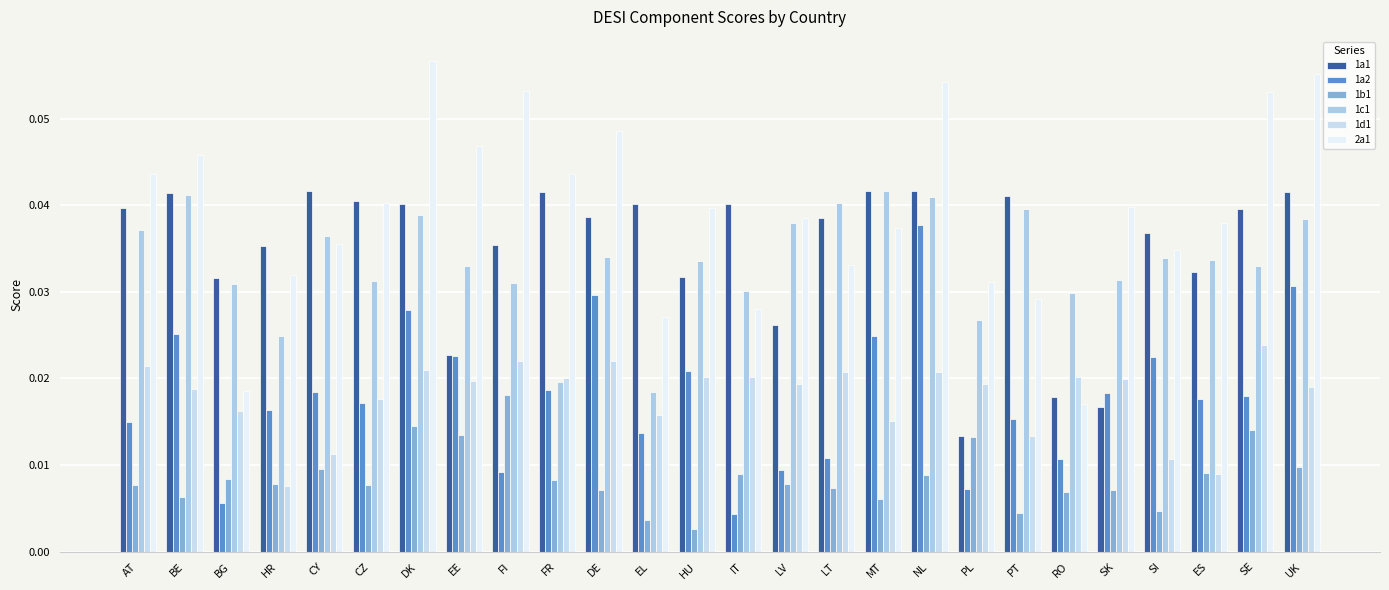

How many bars are there in each group?

6